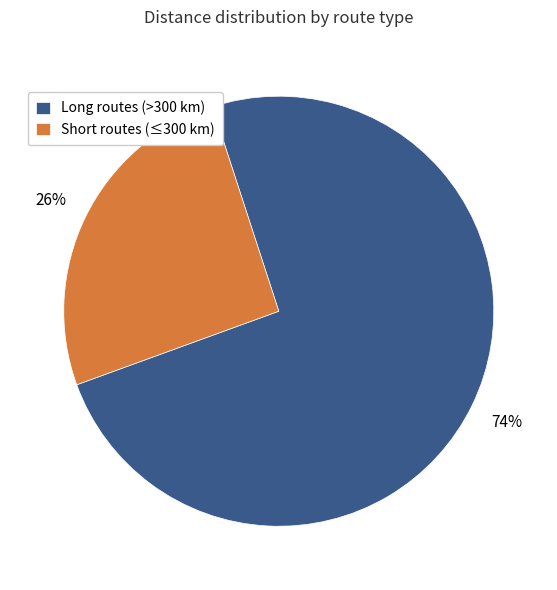

Is the sum of Long routes (>300 km) and Short routes (≤300 km) greater than half?

Yes